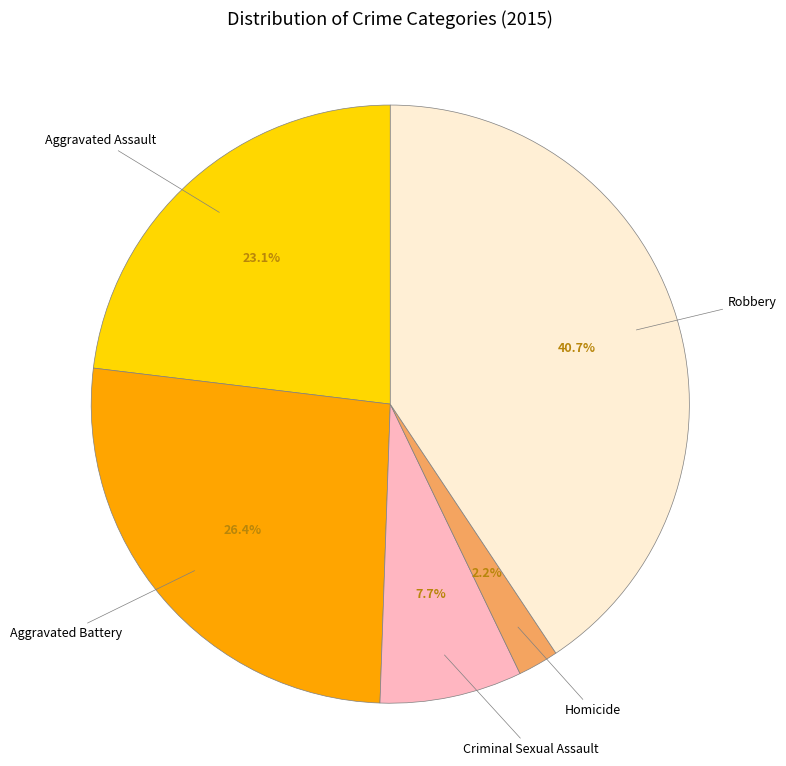

Does any single category account for the majority?

No